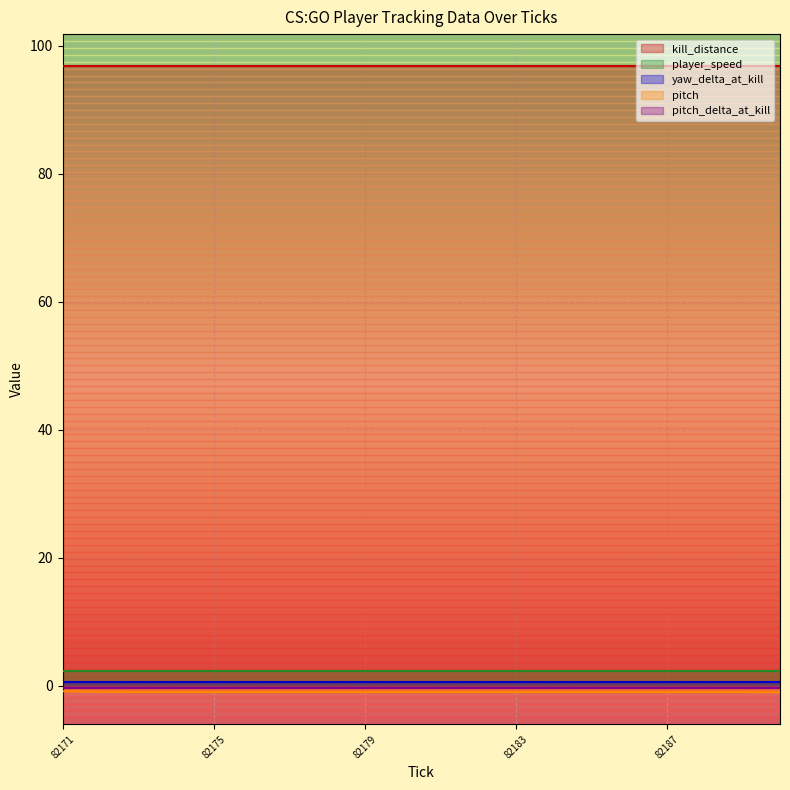

What is the maximum value for yaw_delta_at_kill?

0.5